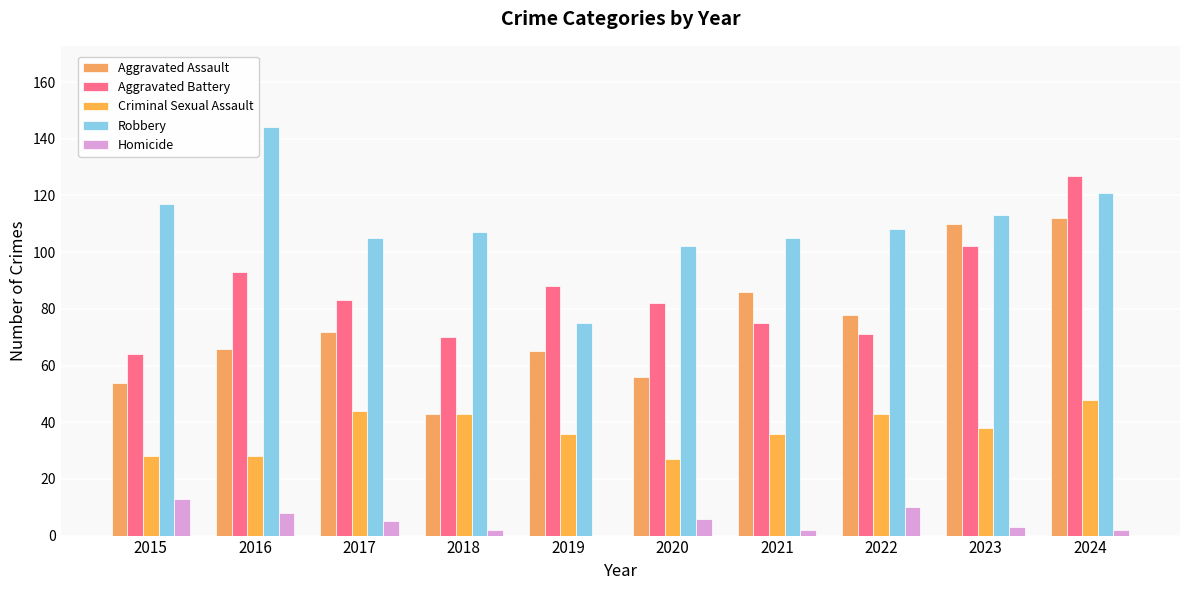

What are all the series names shown in the legend?

Aggravated Assault, Aggravated Battery, Criminal Sexual Assault, Robbery, Homicide